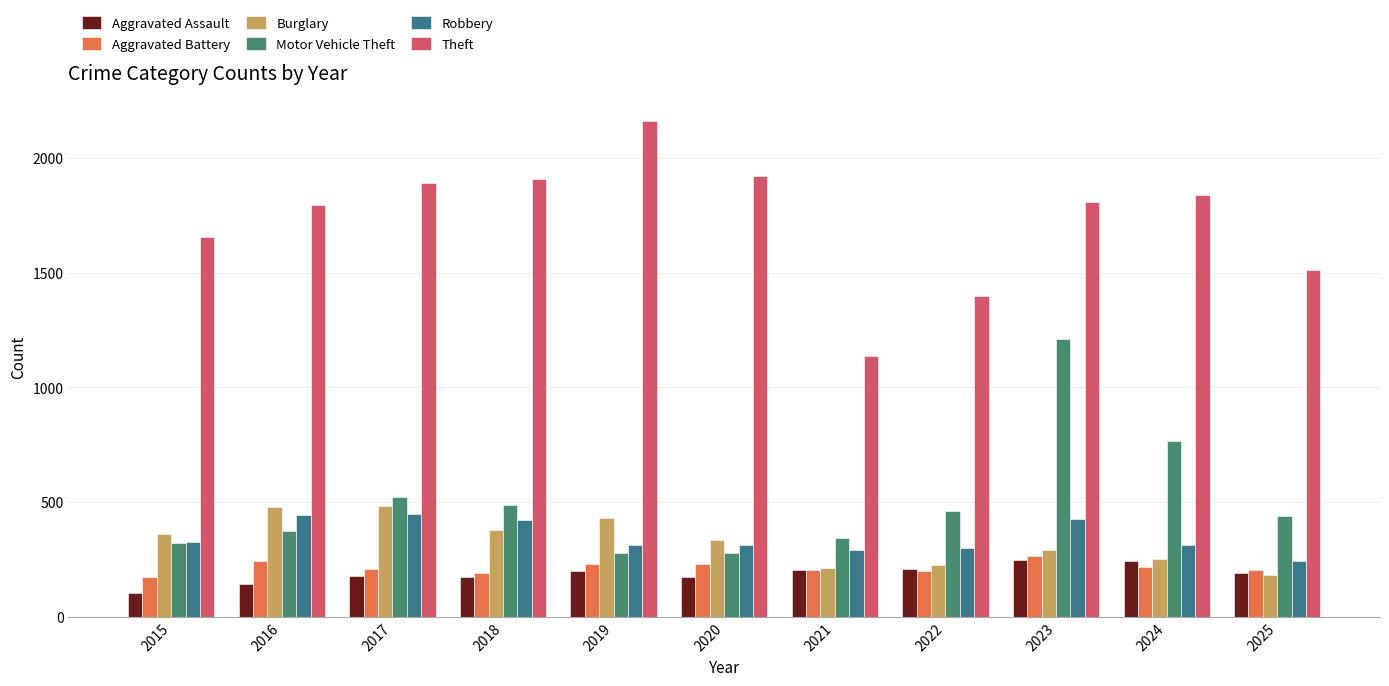

At 2021, list the series in order from largest to smallest.

Theft, Motor Vehicle Theft, Robbery, Burglary, Aggravated Assault, Aggravated Battery